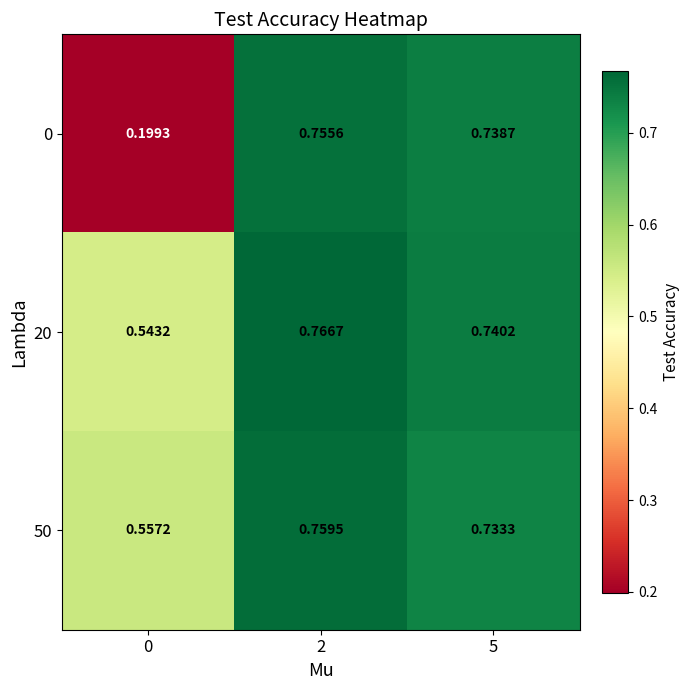

How many categories are shown in the chart?

3